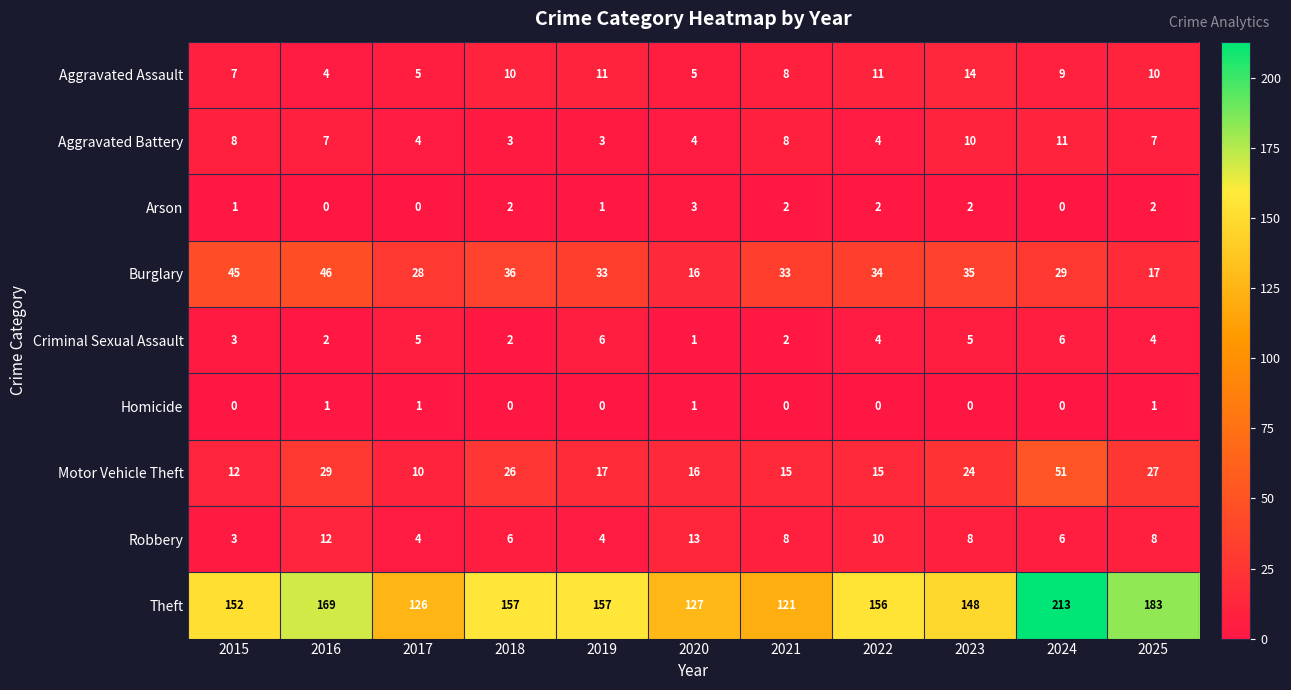

Which series has the largest range (max minus min)?

Theft